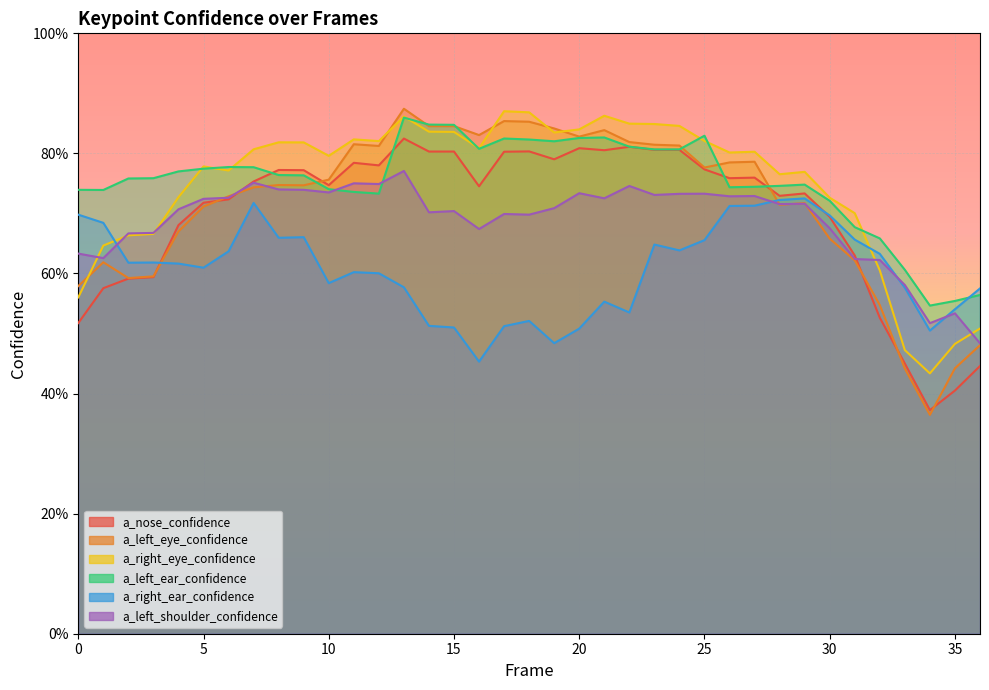

Rank the series at 12 from highest to lowest value.

a_right_eye_confidence, a_left_eye_confidence, a_nose_confidence, a_left_shoulder_confidence, a_left_ear_confidence, a_right_ear_confidence